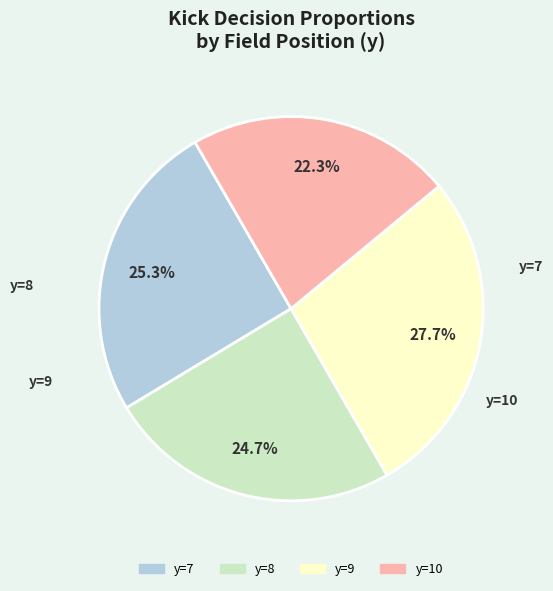

Approximately how many times larger is the value at y=10 compared to y=8?

0.9